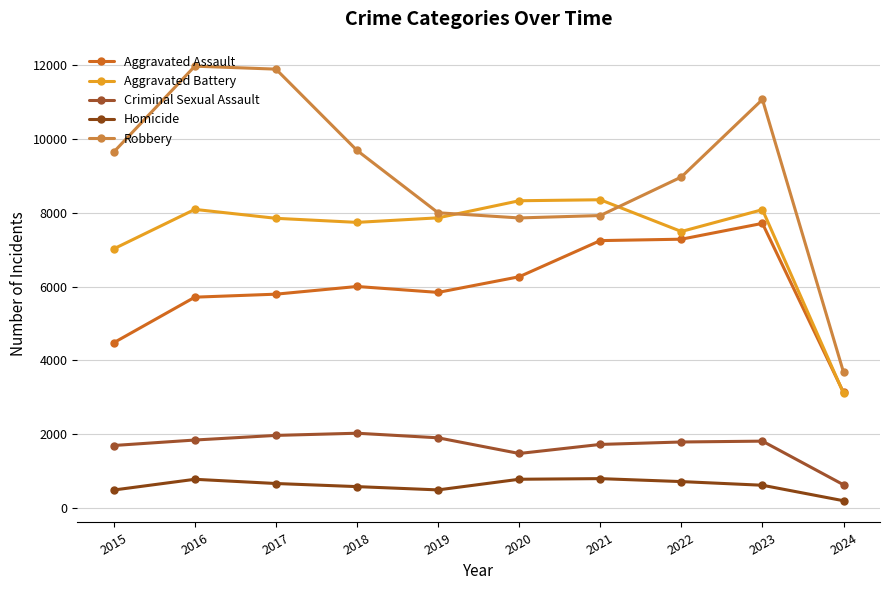

Reading left to right, extract all data points from this chart.

Aggravated Assault: 4480	5712	5793	6001	5841	6264	7242	7280	7708	3134
Aggravated Battery: 7019	8086	7845	7735	7858	8320	8347	7488	8079	3115
Criminal Sexual Assault: 1700	1848	1973	2032	1908	1484	1729	1795	1818	638
Homicide: 496	786	672	588	499	787	804	724	625	206
Robbery: 9638	11960	11880	9681	7995	7855	7920	8962	11059	3683